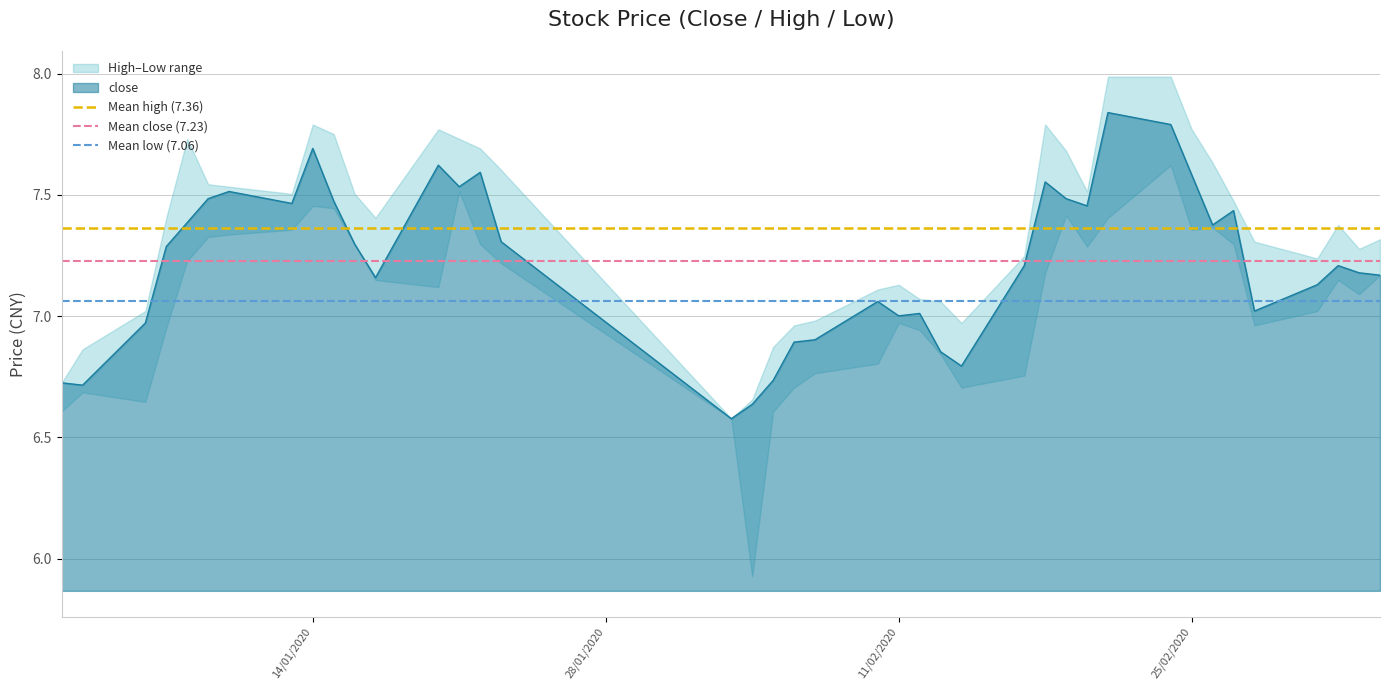

Is the value of Mean close (7.23) at 14/01/2020 greater than the value of Mean low (7.06) at 28/01/2020?

Yes